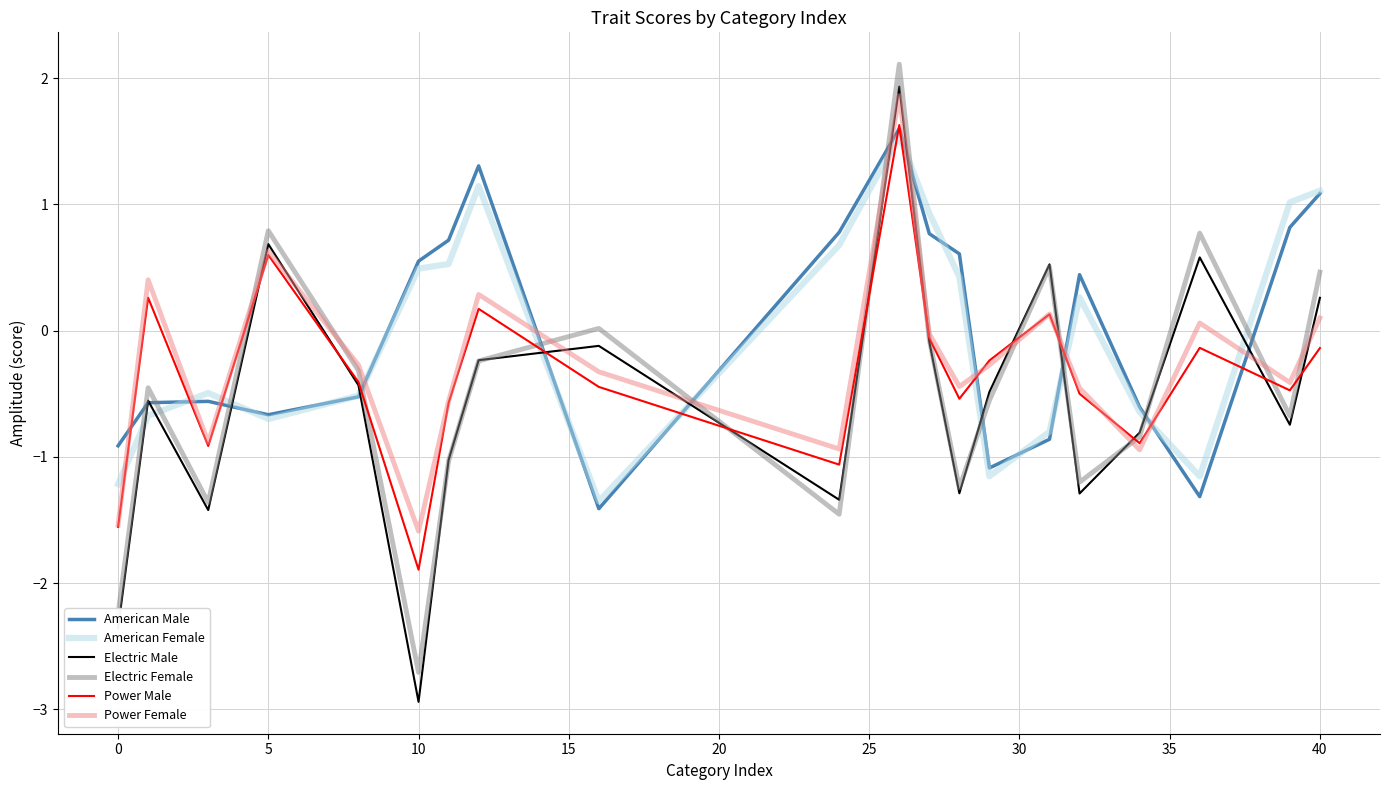

True or false: American Female and Power Female intersect in this chart.

True